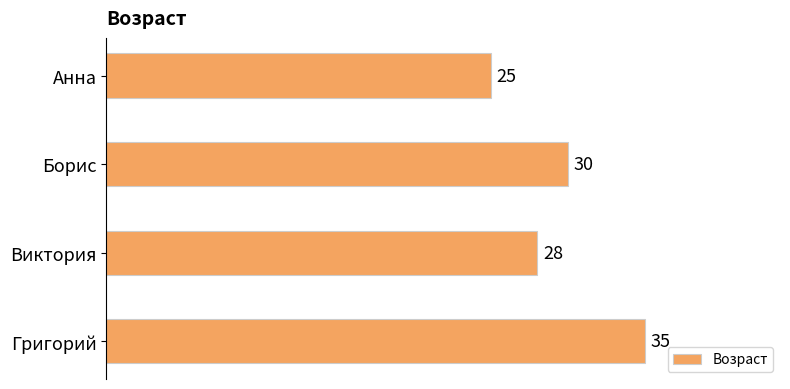

Count the values in the range 28 to 35.

3